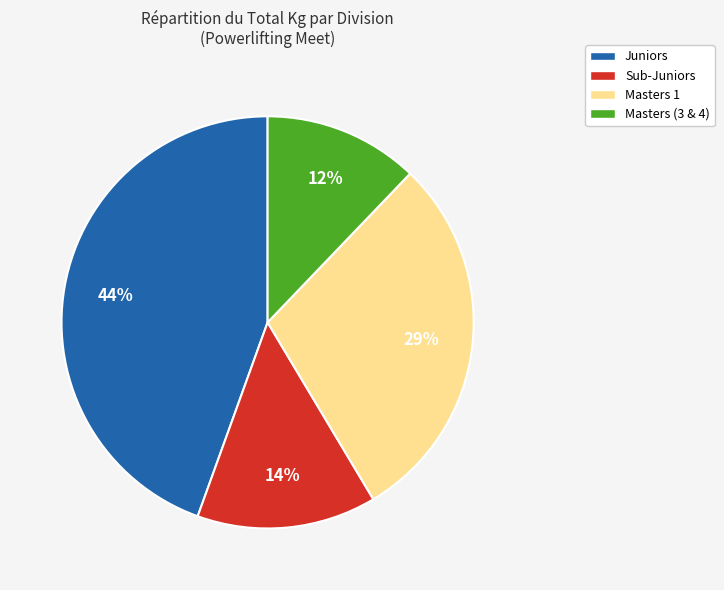

What is the smallest slice in the pie chart?

Masters (3 & 4)